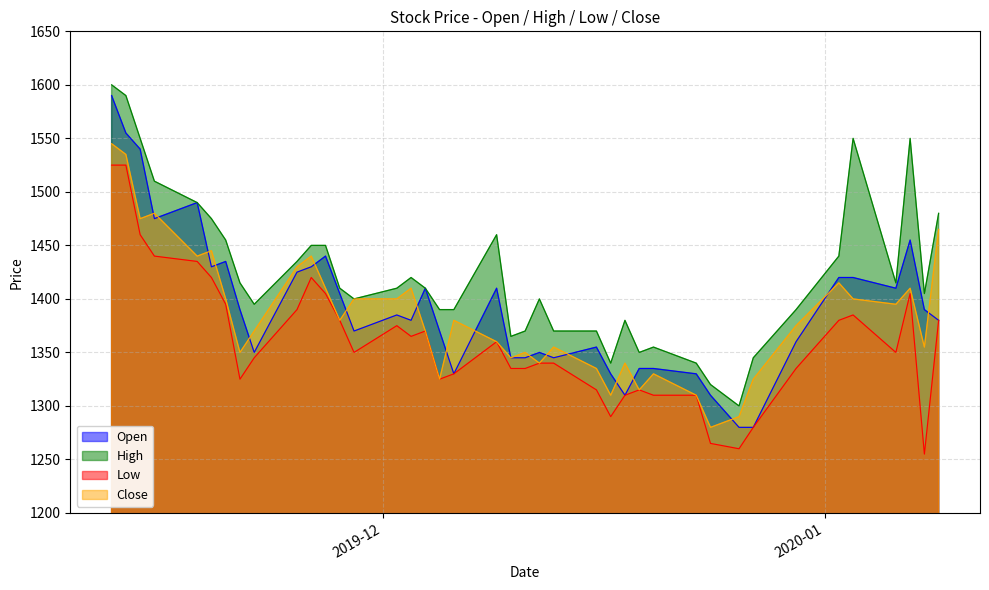

True or false: Close and High intersect in this chart.

False